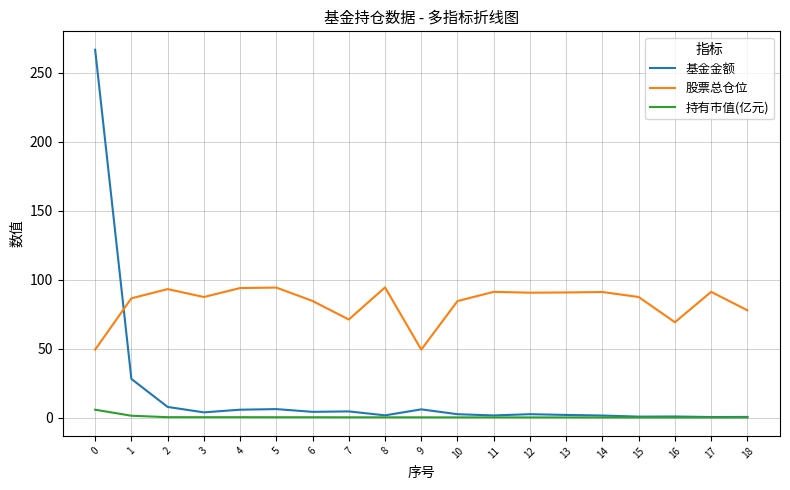

True or false: 基金金额 has a value of 1.9 at 13.

True